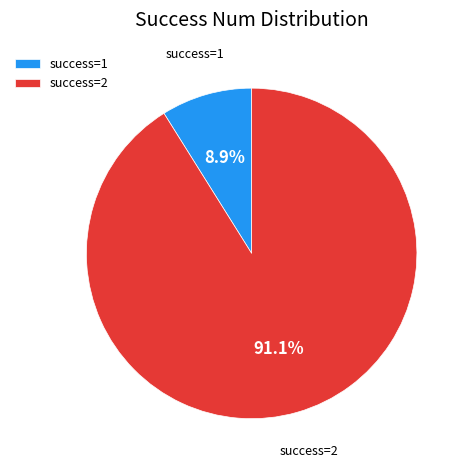

Does any single category account for the majority?

Yes